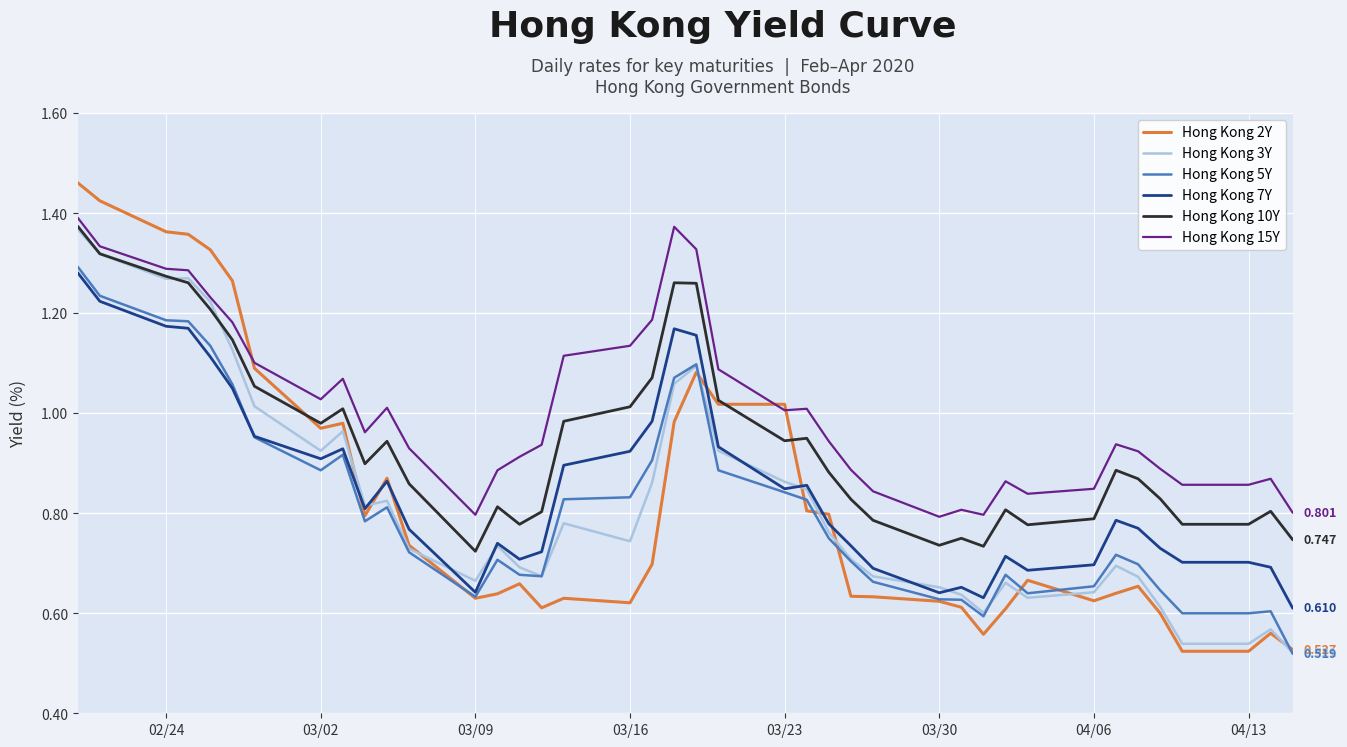

True or false: Hong Kong 7Y and Hong Kong 15Y intersect in this chart.

False